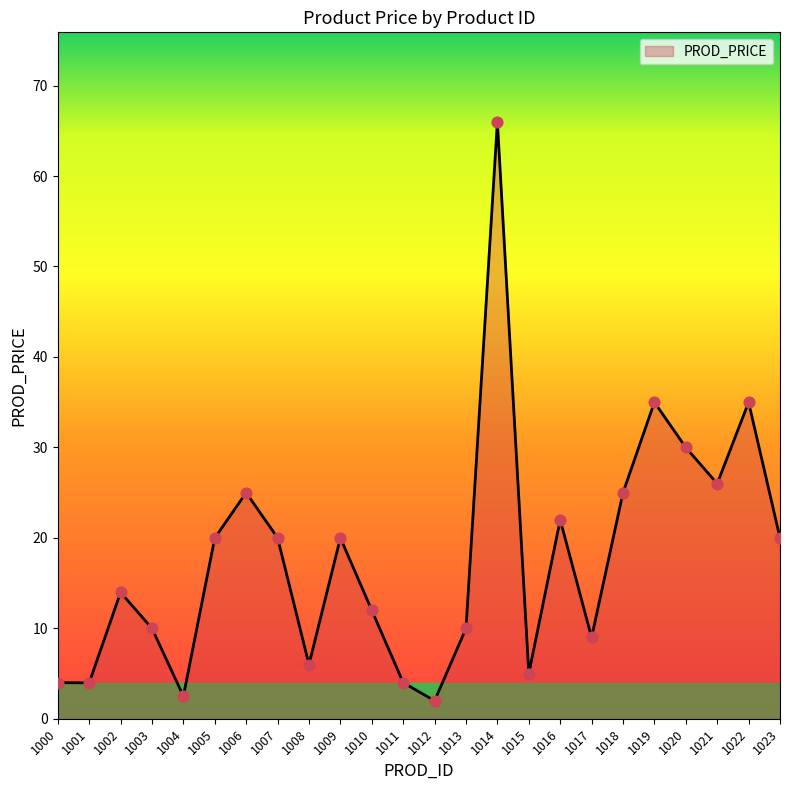

Approximately how many times larger is the value at 1017 compared to 1010?

0.7